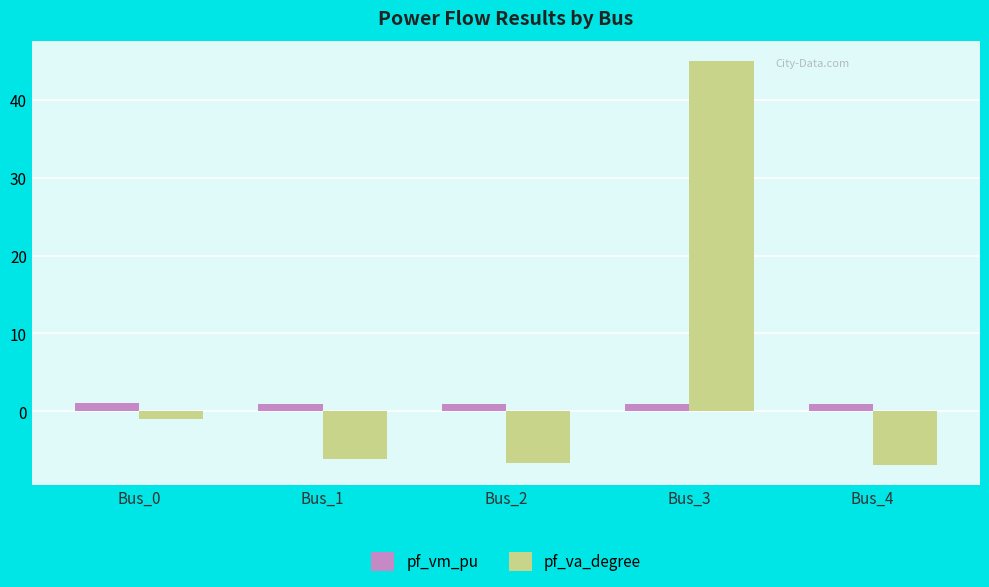

What is the minimum value shown in the chart?

-6.9